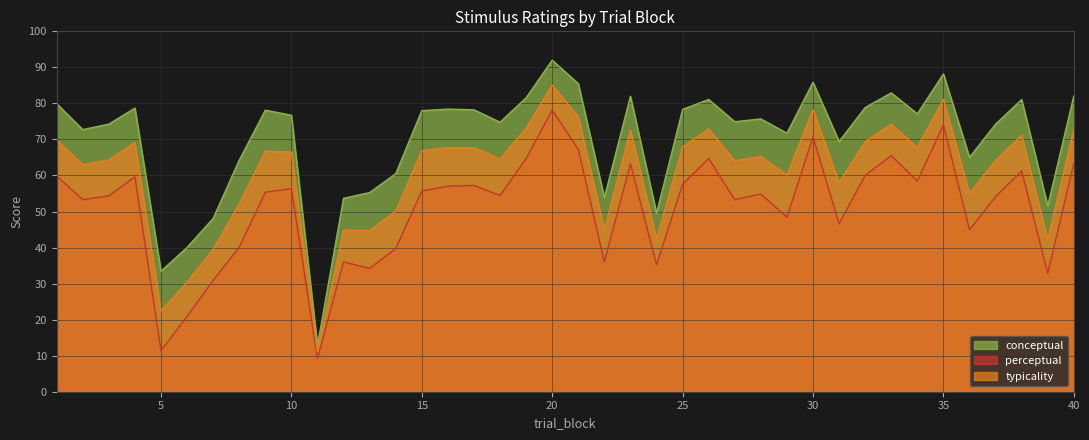

Where does the perceptual series first go above 55?

1